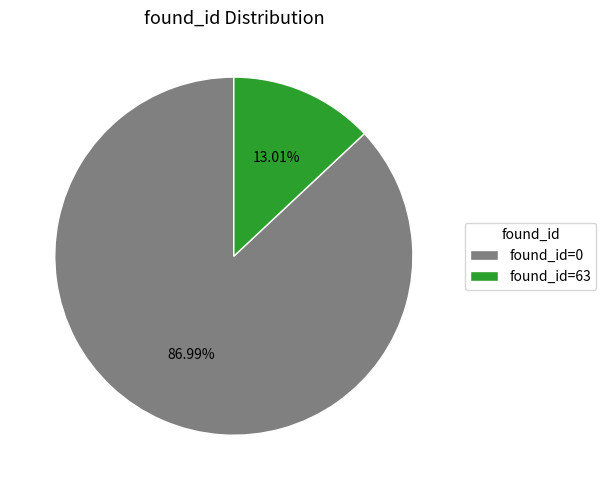

Approximately how many times larger is the value at found_id=0 compared to found_id=63?

6.7